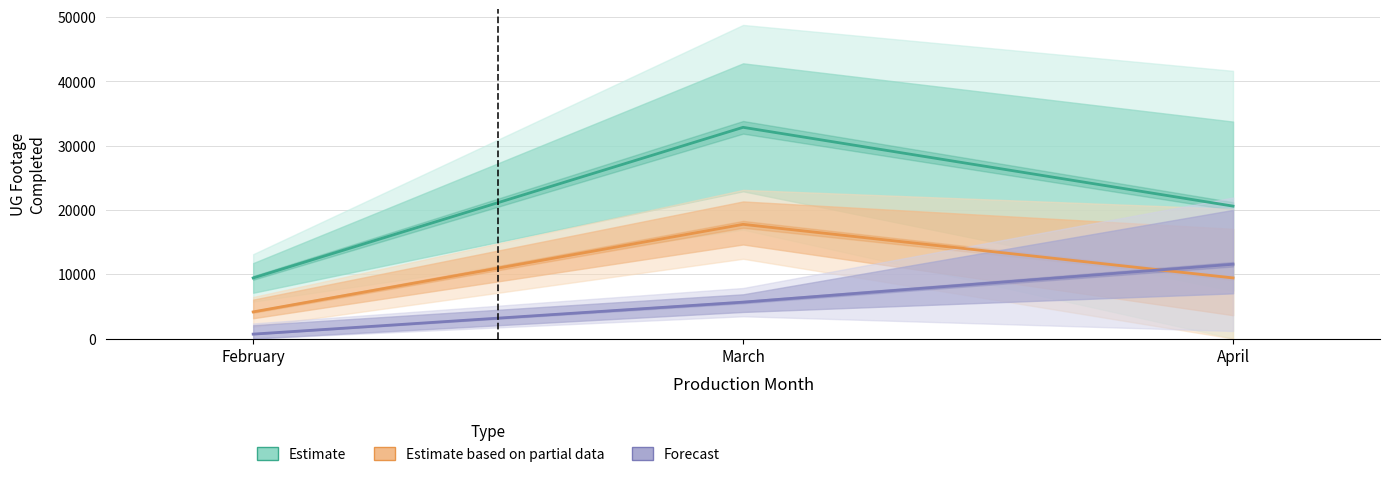

At which label does Estimate based on partial data first exceed 9427?

March